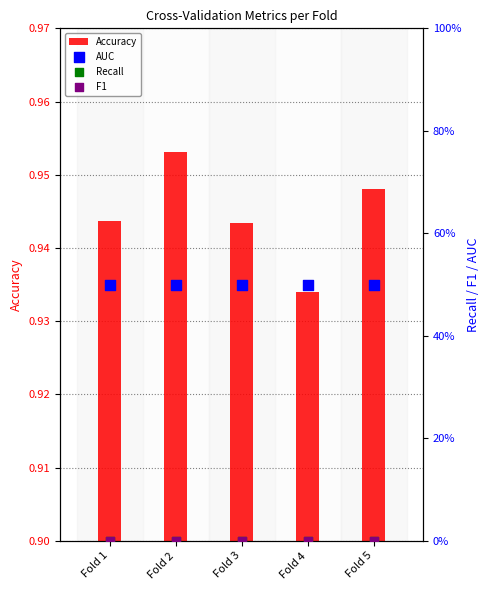

At which category is the sum across all series the highest?

Fold 2